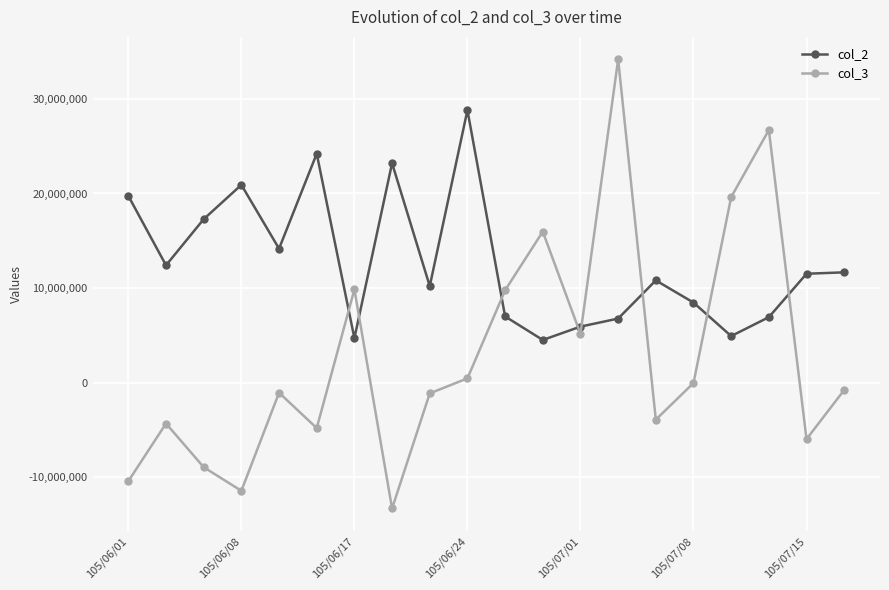

Which series has the widest spread of values?

col_3